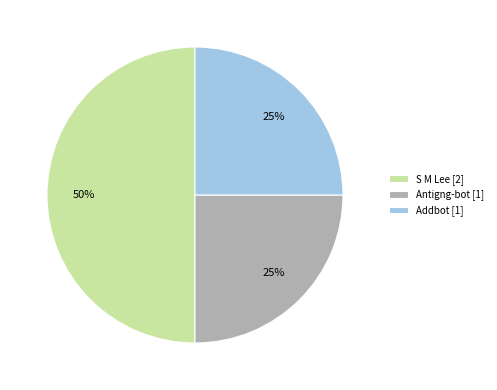

To the nearest percent, what percentage of the pie is S M Lee?

50%